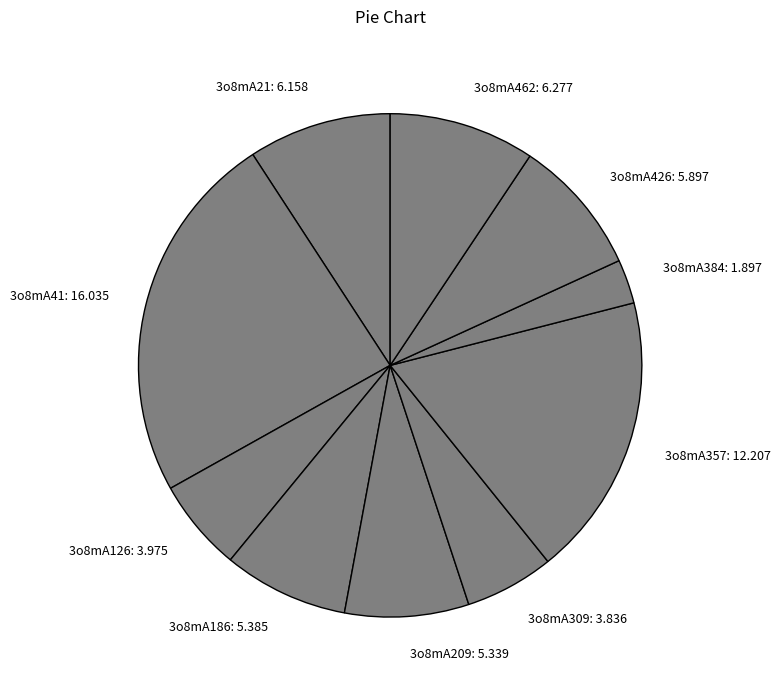

How many slices are in this pie chart?

10